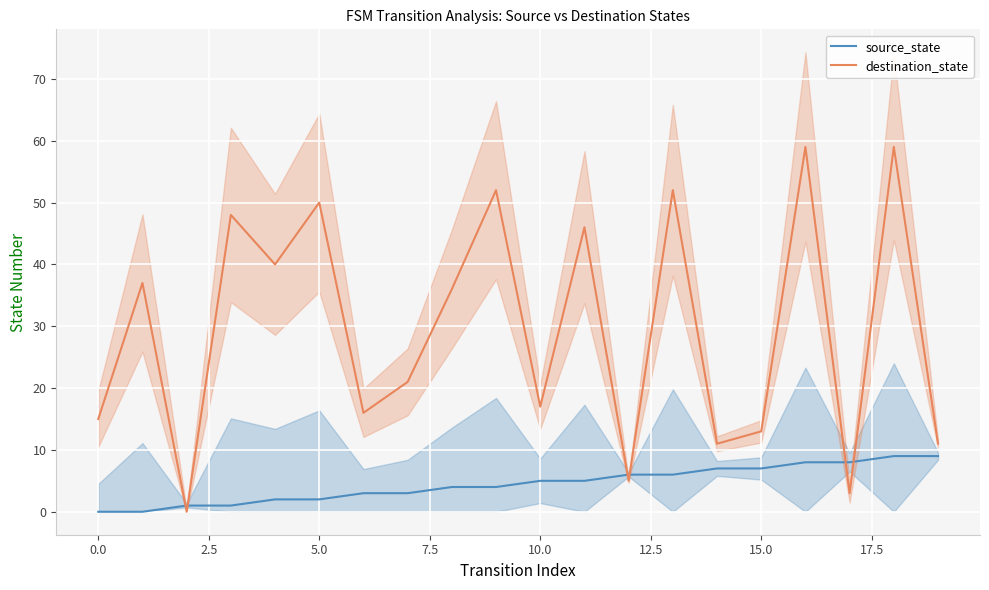

Rank the series by their average value, from lowest to highest.

source_state, destination_state